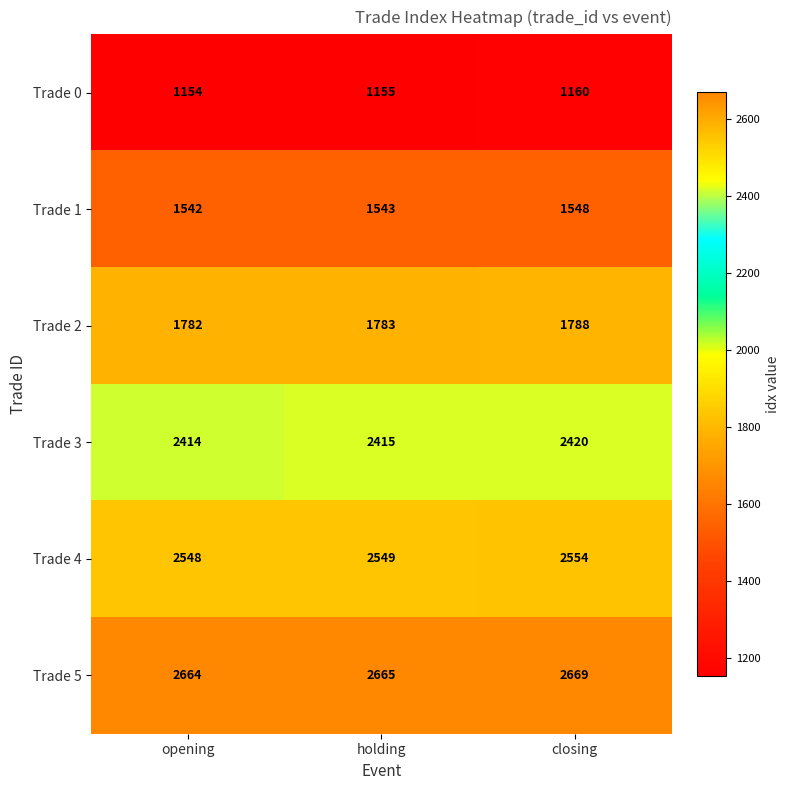

What is the difference between the maximum and minimum values in the Trade 2 series?

6